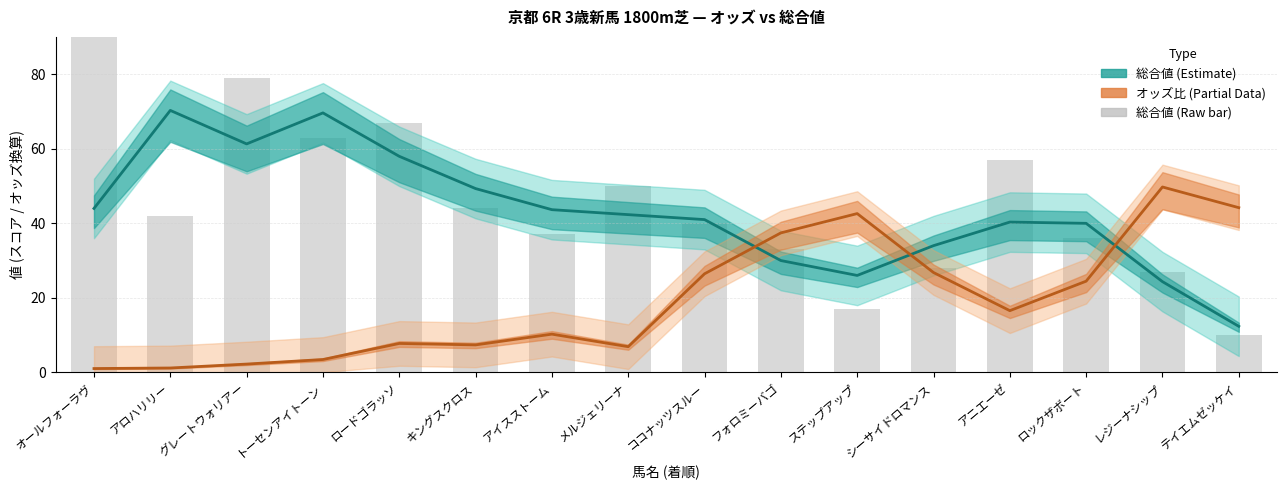

The 総合値 (Estimate) series shows 40.0 at ロックザボート. True or false?

True